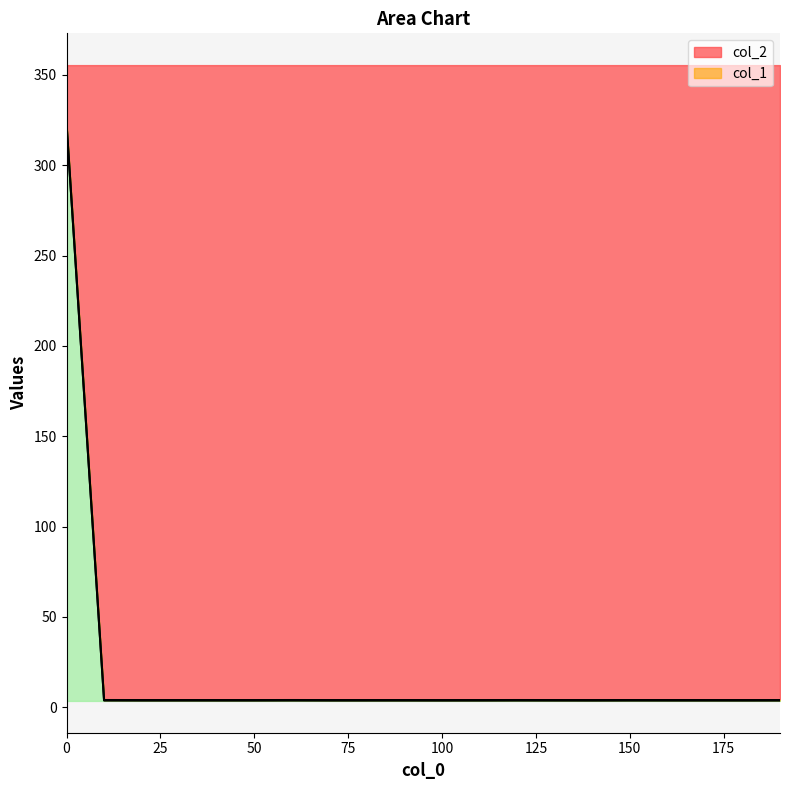

List the labels in order of col_1 value, smallest first.

100, 140, 180, 80, 110, 70, 50, 40, 90, 190, 170, 20, 130, 160, 30, 150, 120, 60, 10, 0